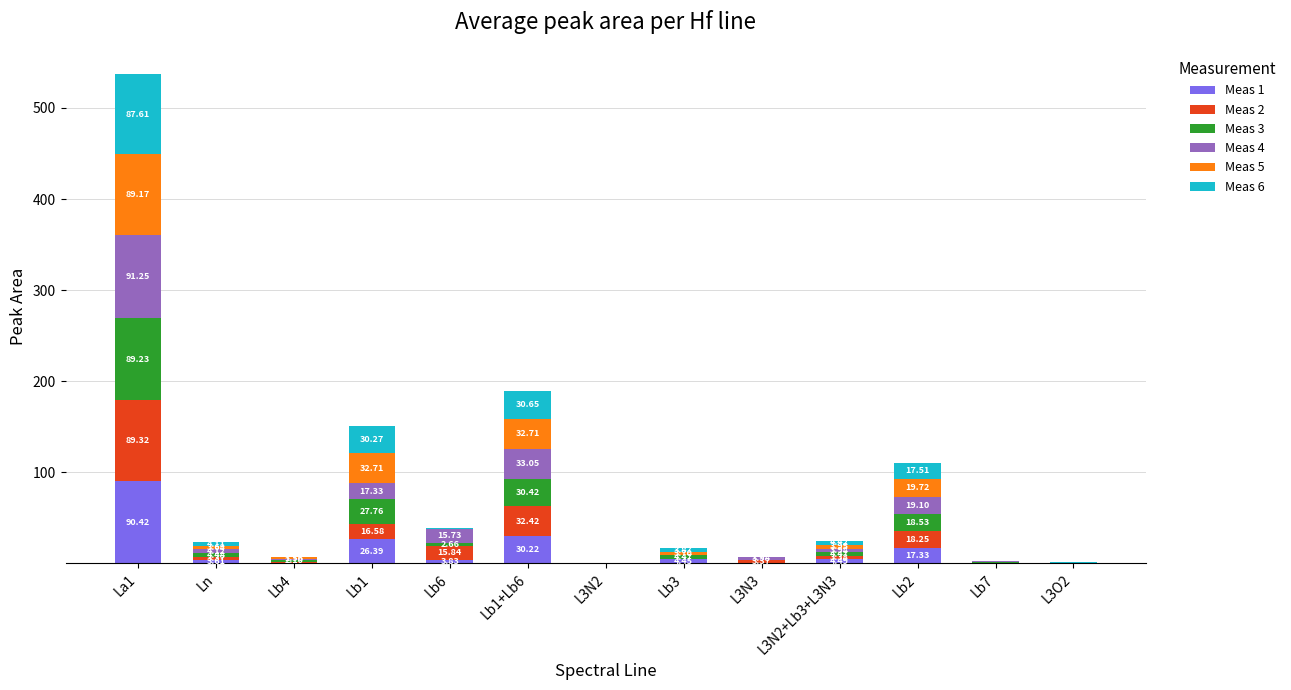

At which category is the sum across all series the highest?

La1